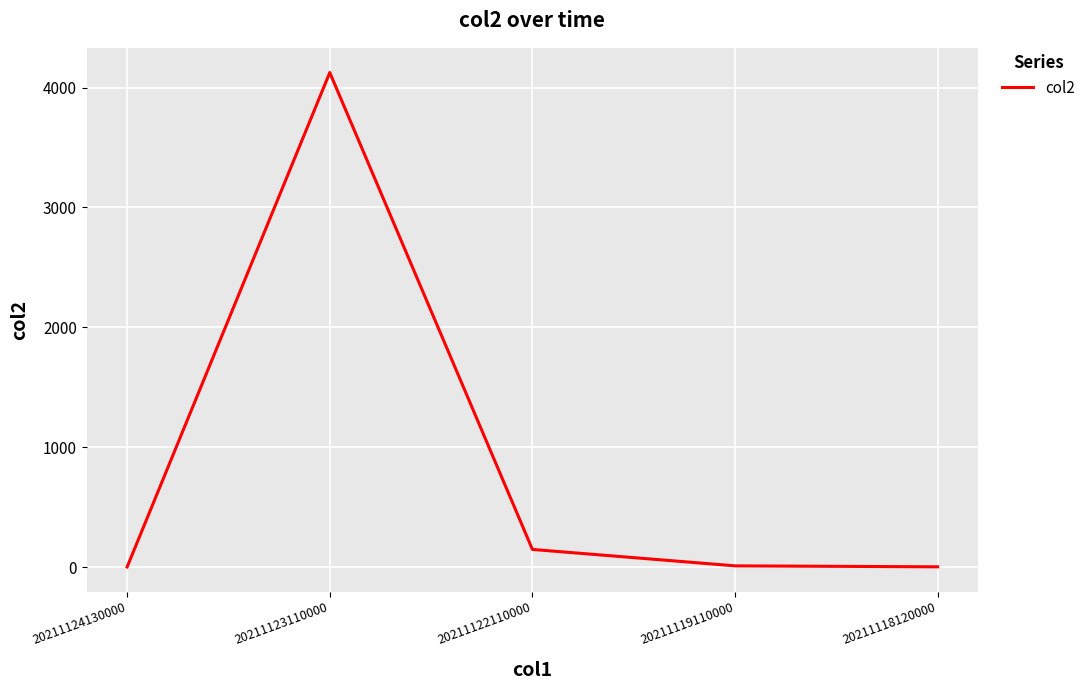

Between 20211123110000 and 20211119110000, which is larger?

20211123110000